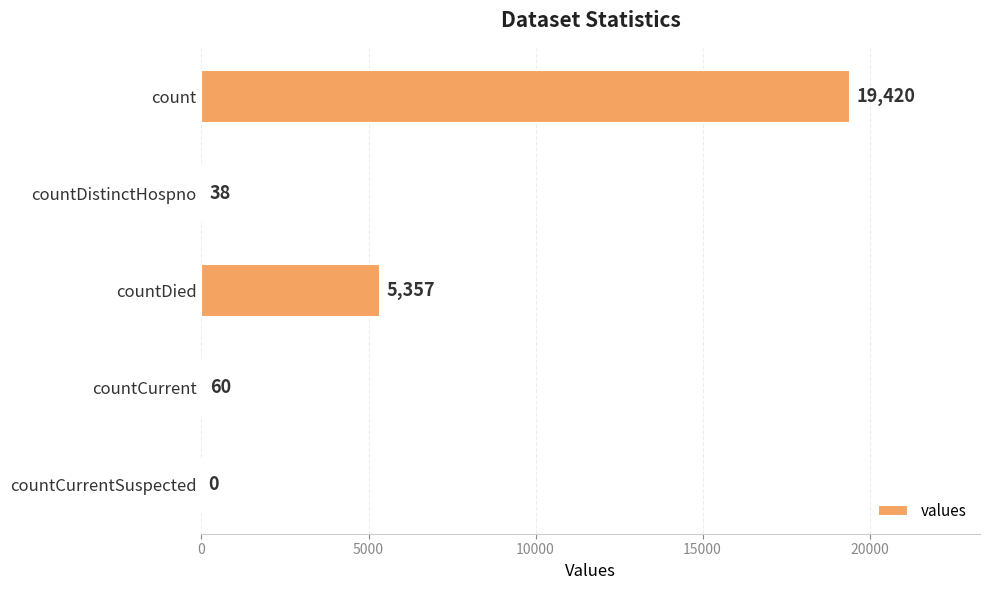

Does the chart contain stacked bars?

No